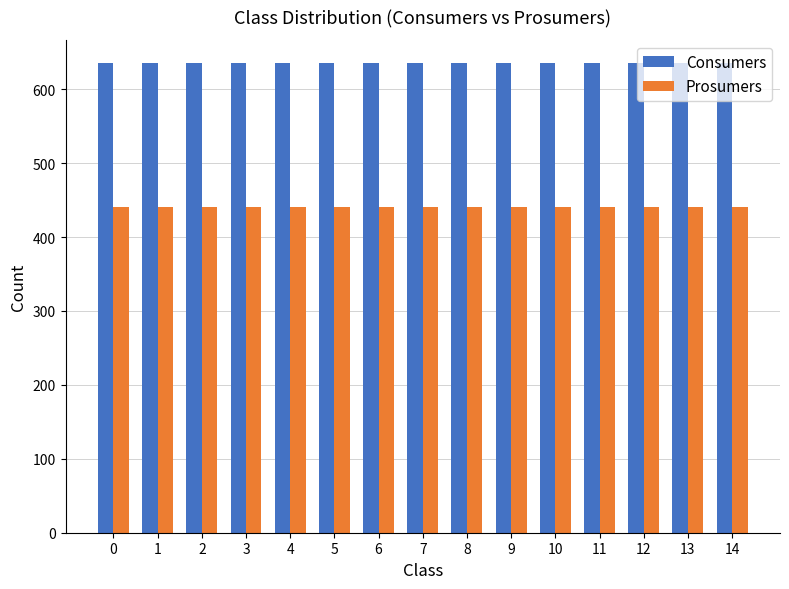

What is the average value of the Consumers series?

635